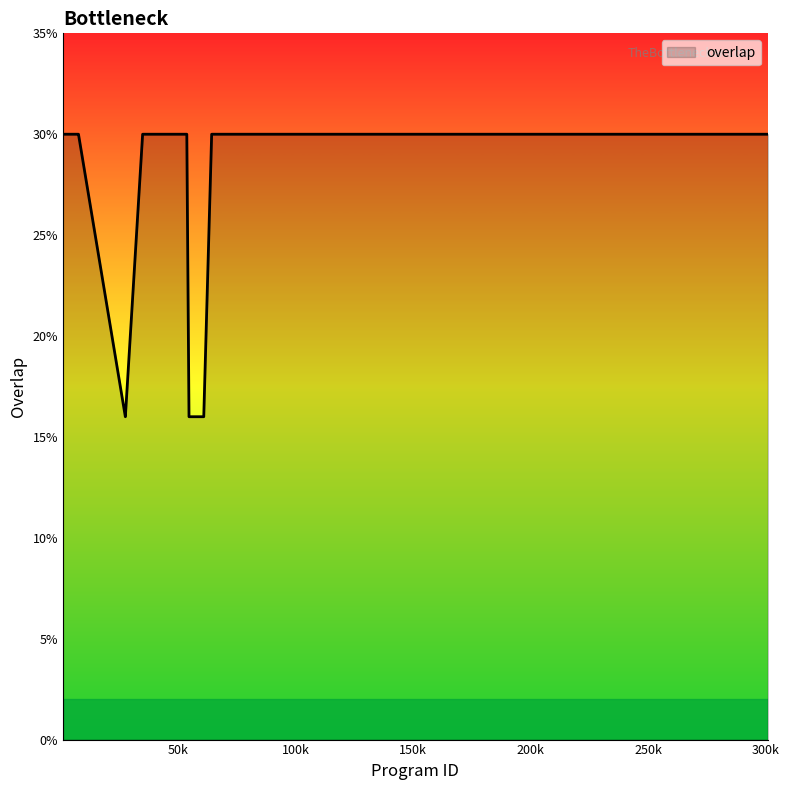

Does the chart display data point markers on the line(s)?

No